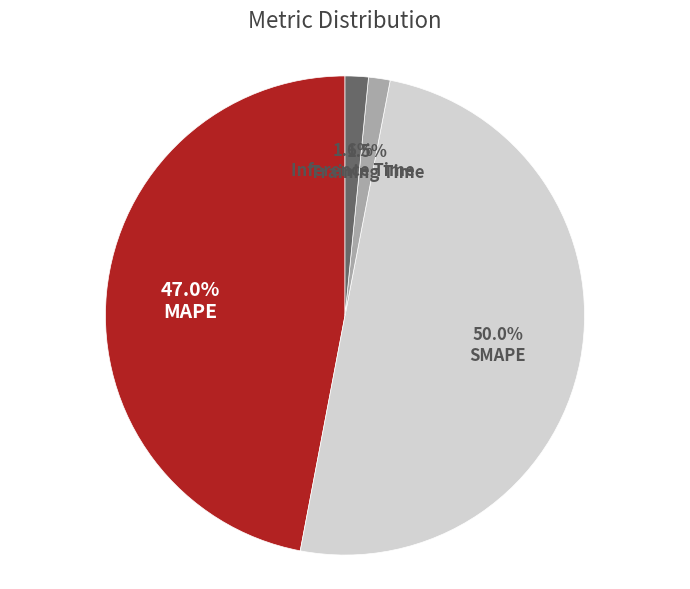

Count the number of slices in the pie.

4